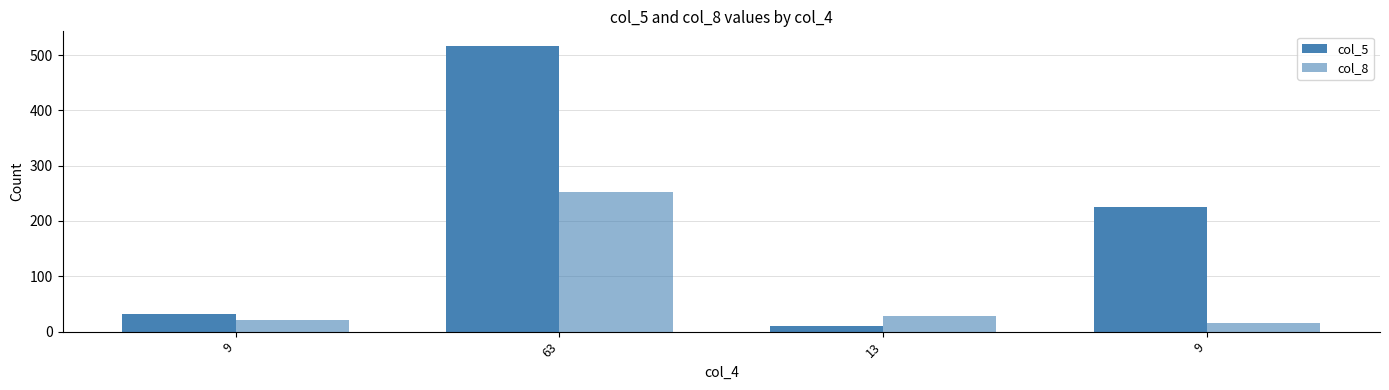

Are the bars horizontal?

No